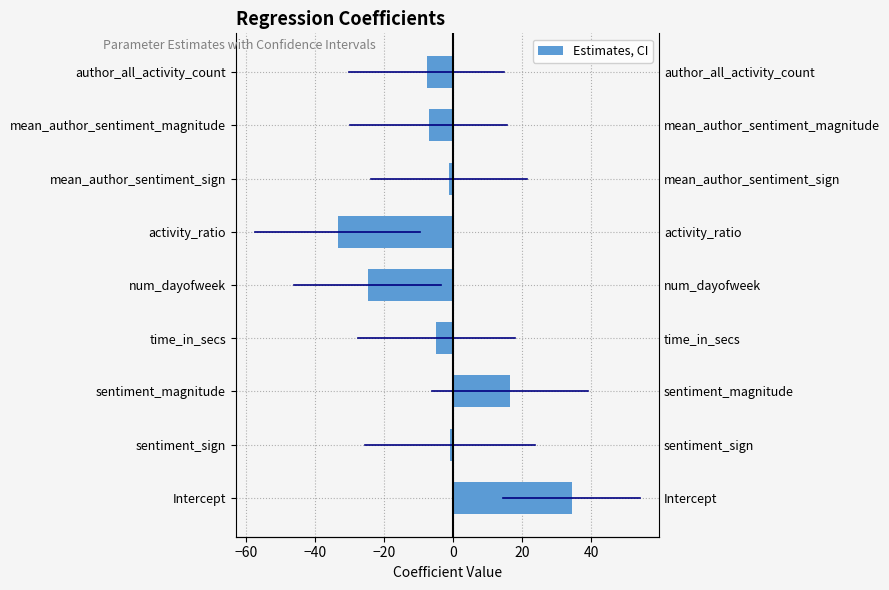

How many groups of bars are there?

9